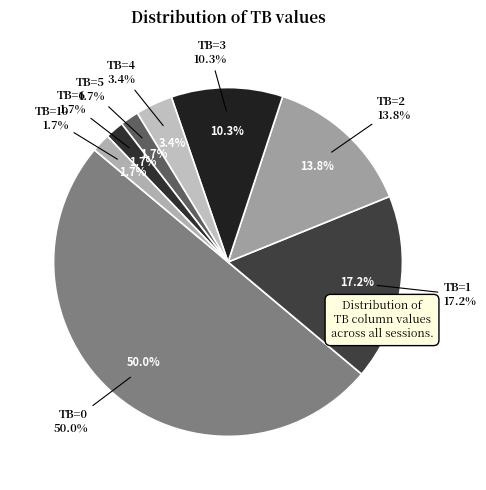

What percentage is the TB=2 slice, to the nearest percent?

14%